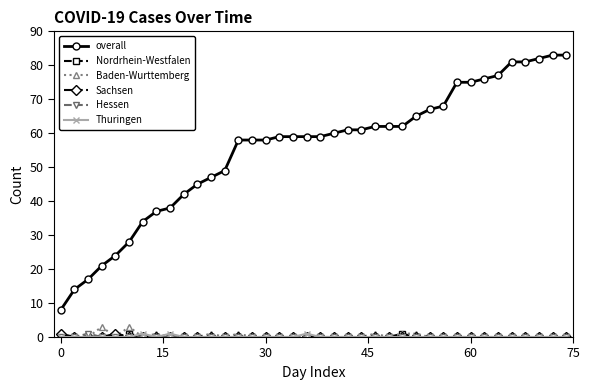

True or false: Sachsen and overall intersect in this chart.

False